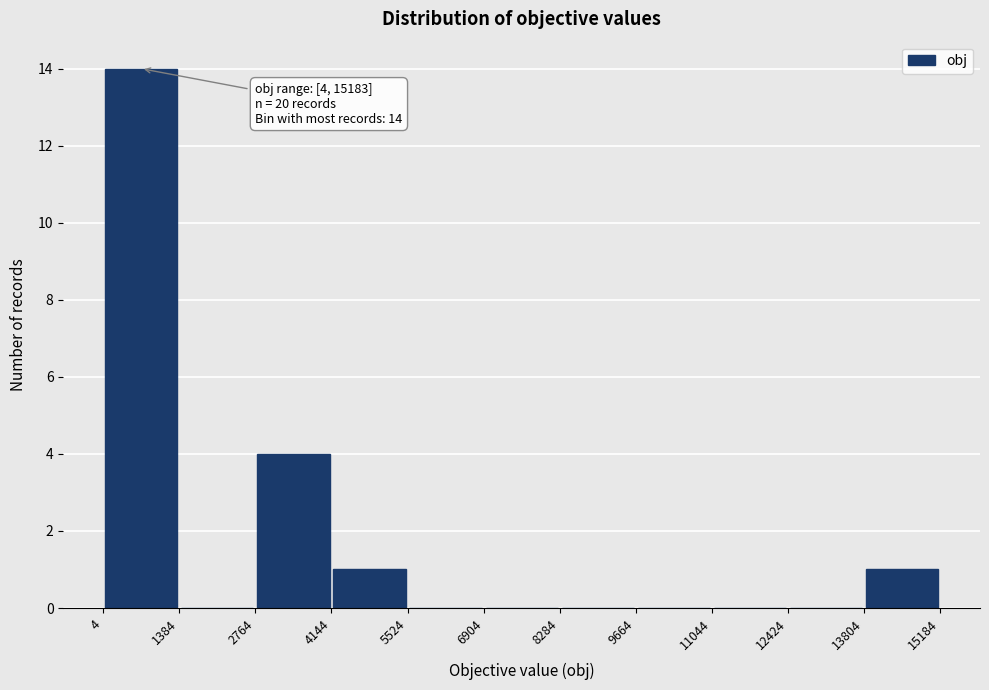

Which range on the x-axis has the tallest bar?

4 to 1384